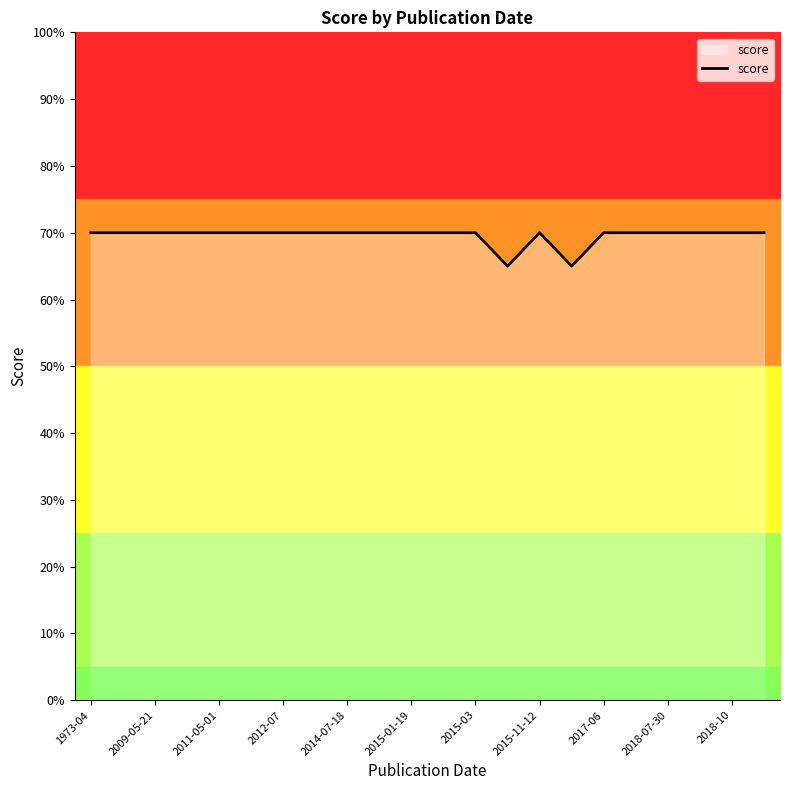

What is the difference between the maximum and minimum values?

5